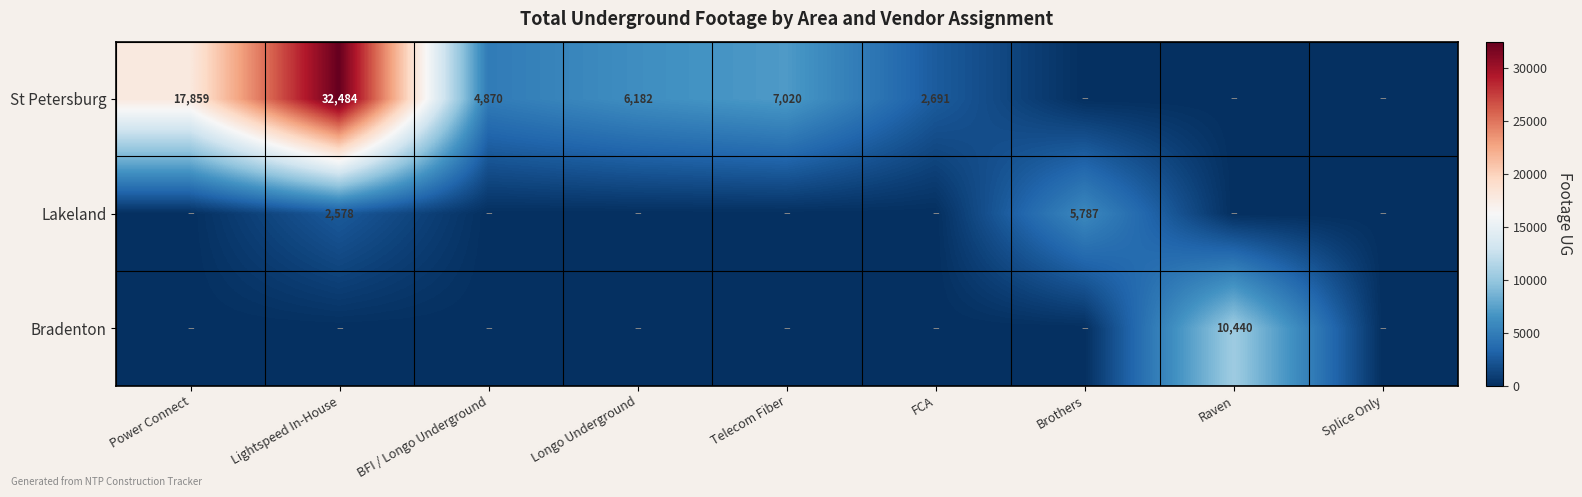

The St Petersburg series shows 29178 at Power Connect. True or false?

False